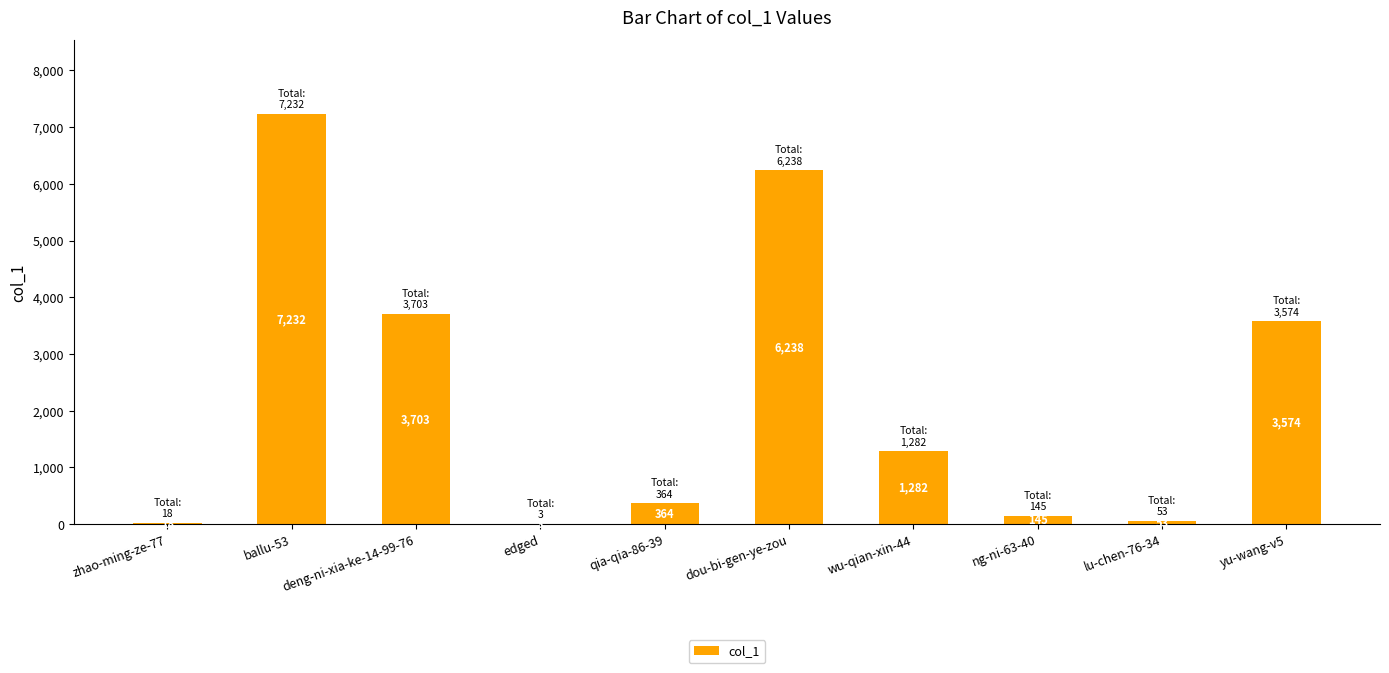

Where is the data nearest to the value 3617?

yu-wang-v5